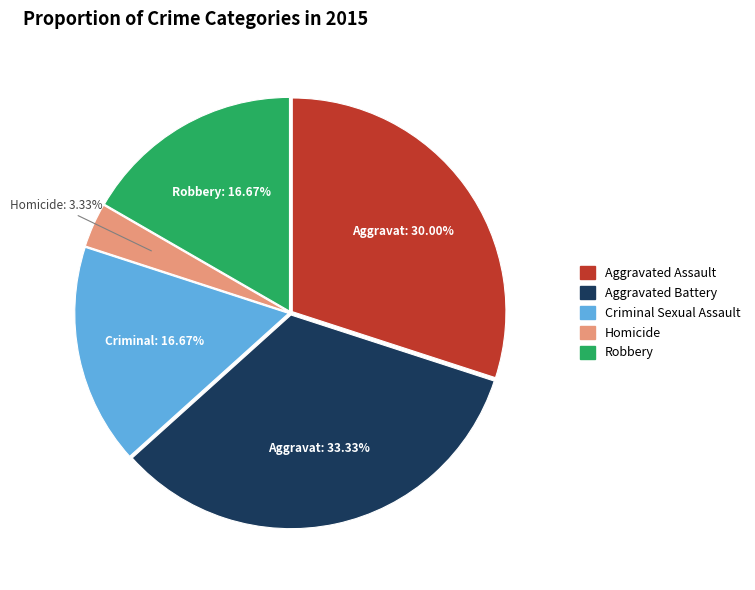

To the nearest percent, what is the average slice percentage?

20%